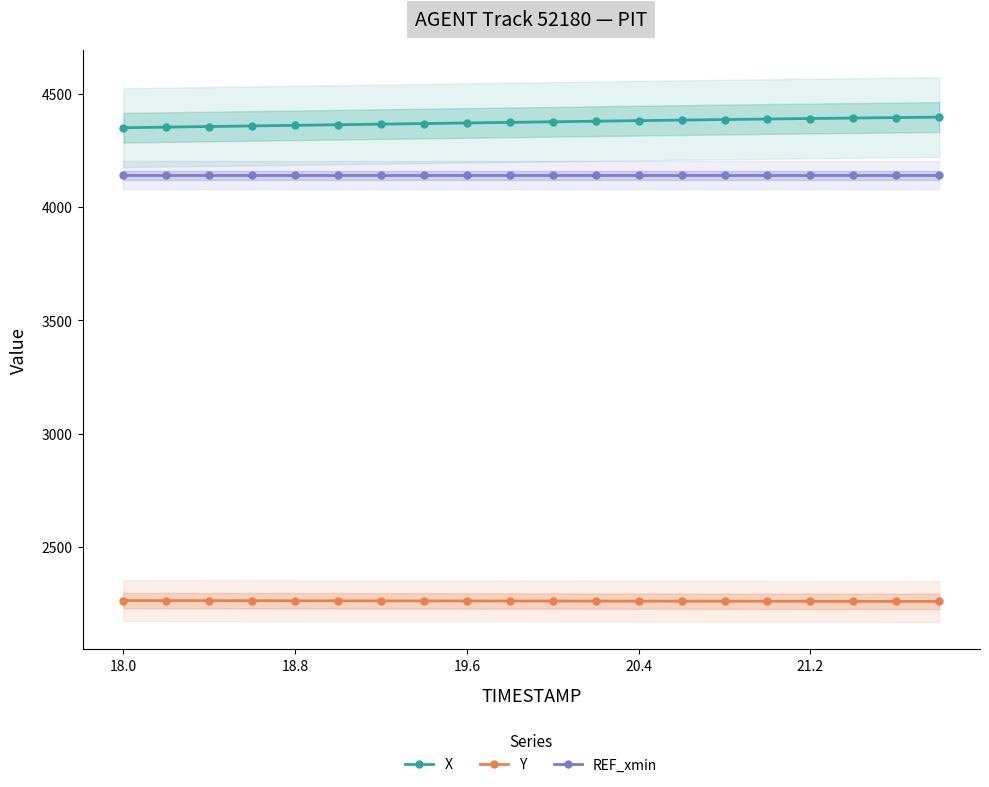

Count the number of data series in this chart.

3